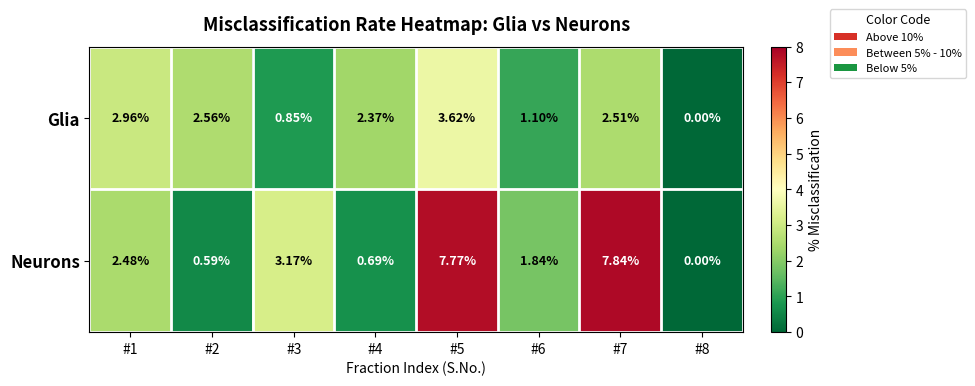

Which series has the largest total across all categories?

Neurons